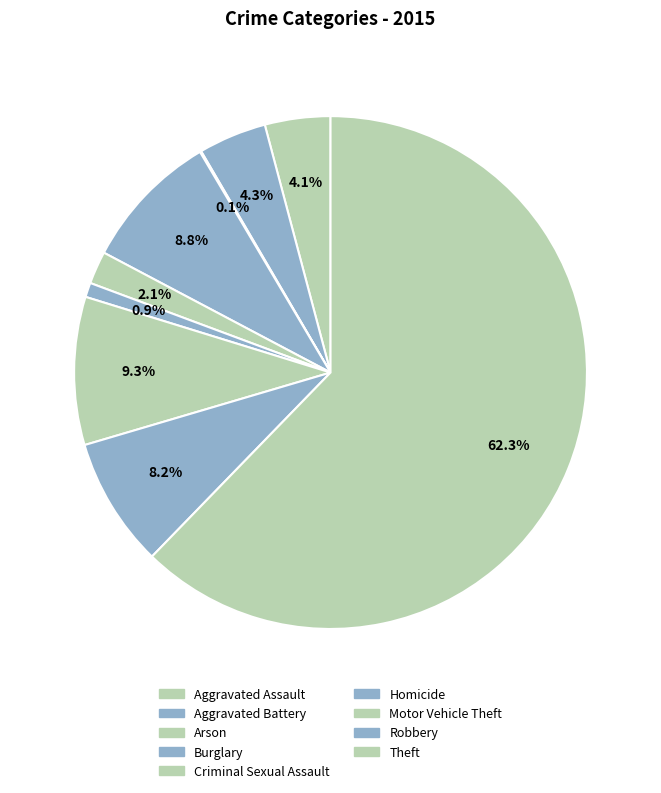

Between Aggravated Assault and Burglary, which is larger?

Burglary